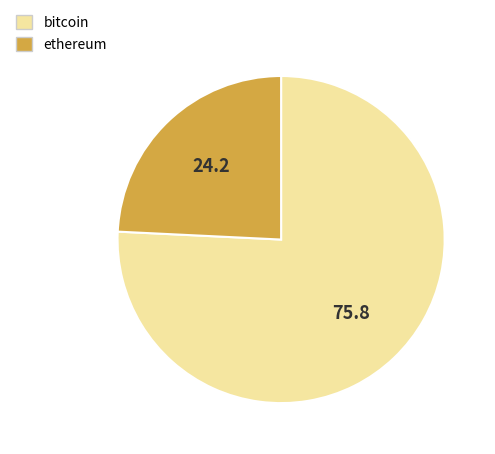

Do bitcoin and ethereum together represent more than half of the pie?

Yes